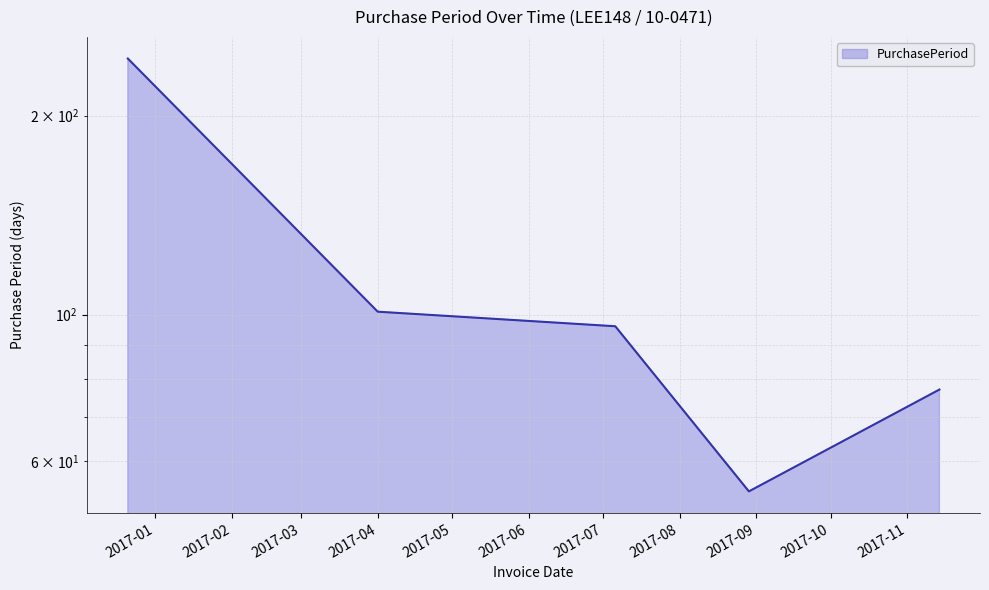

Where is the data nearest to the value 149?

2017-04